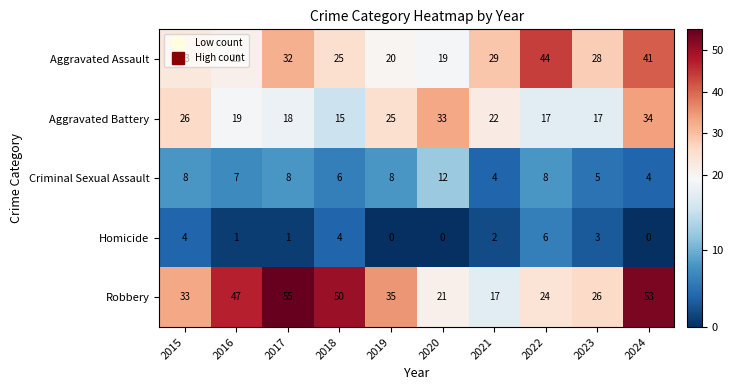

At how many categories does at least one series exceed 31?

8